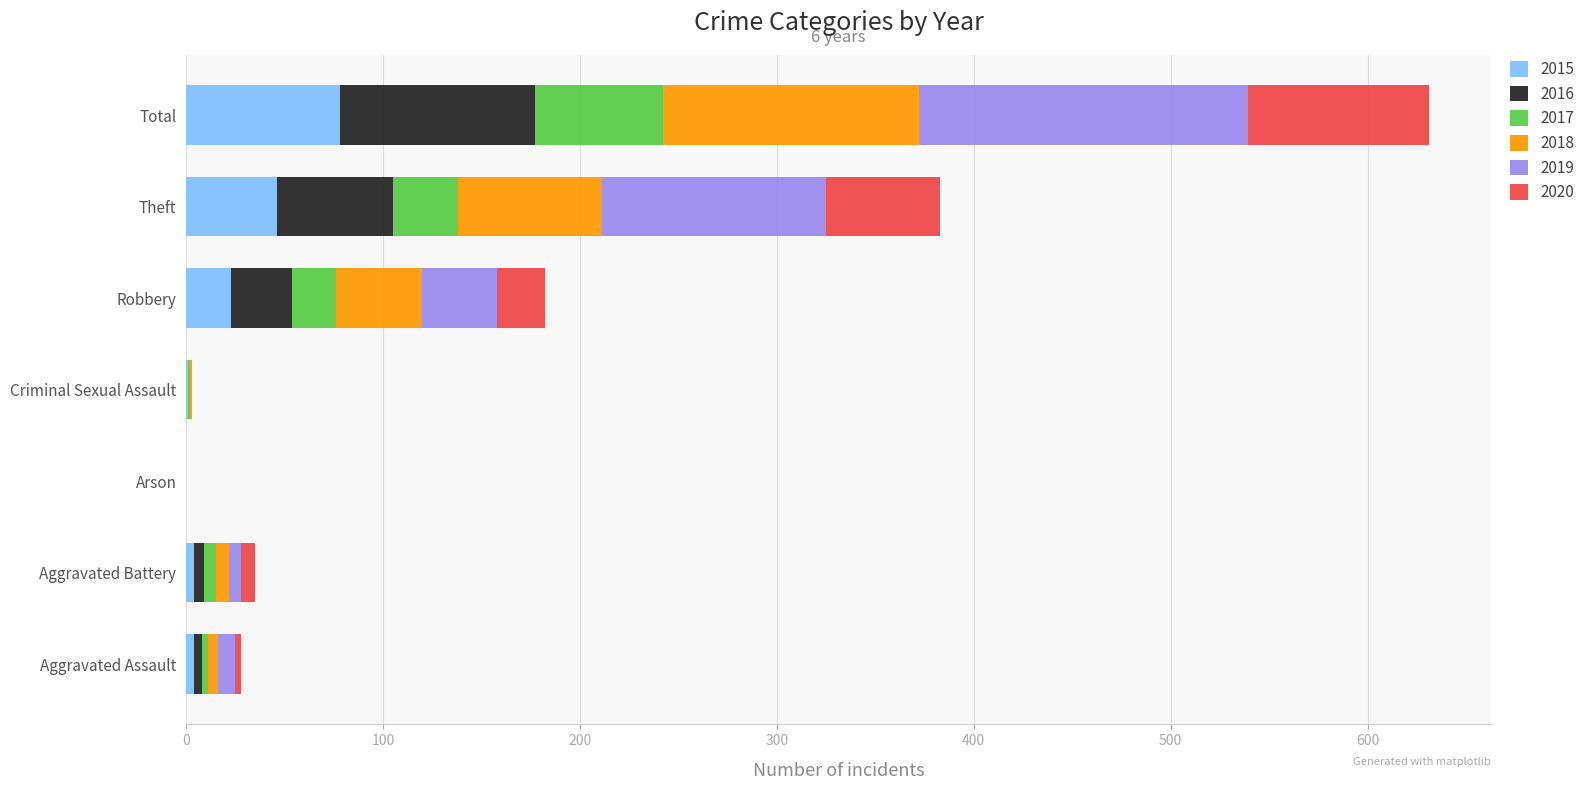

At which category is the sum across all series the highest?

Total